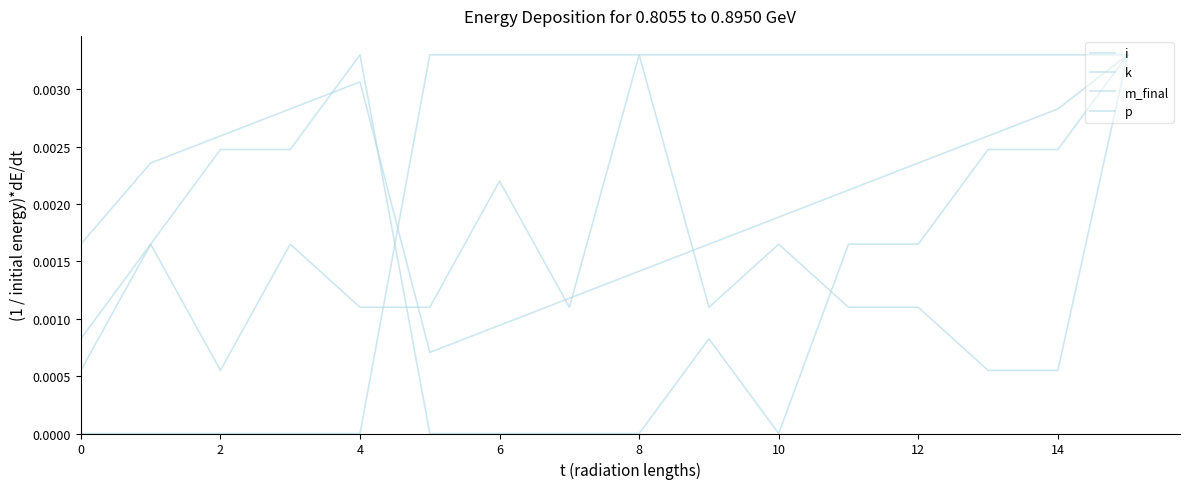

How many intersections are there between p and k?

1